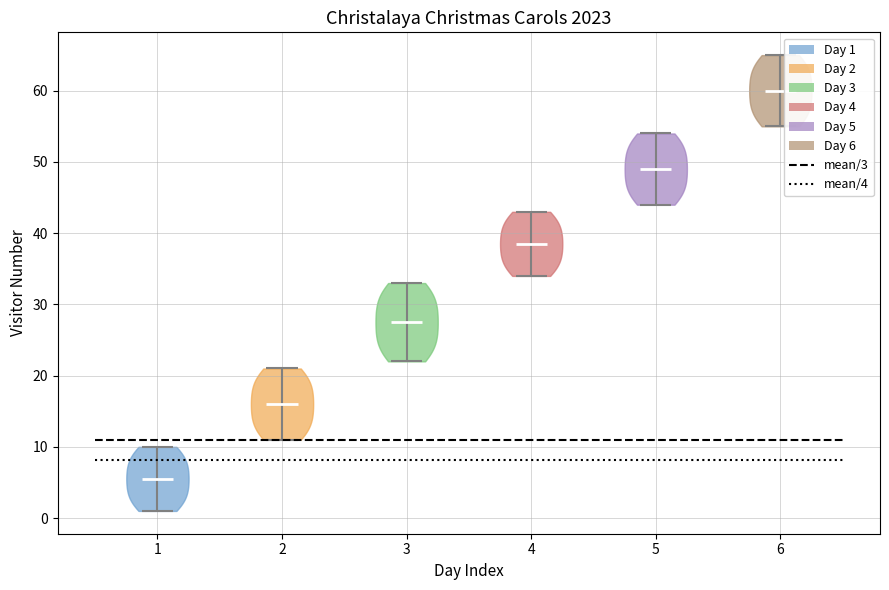

Which violin has the lowest median line?

1